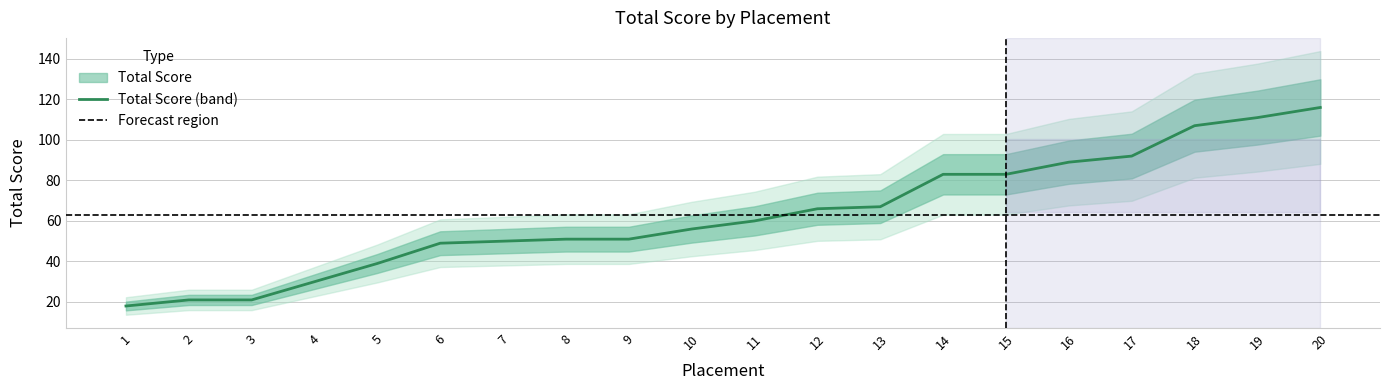

Rank the categories by value from lowest to highest.

1, 2, 3, 4, 5, 6, 7, 8, 9, 10, 11, 12, 13, 14, 15, 16, 17, 18, 19, 20